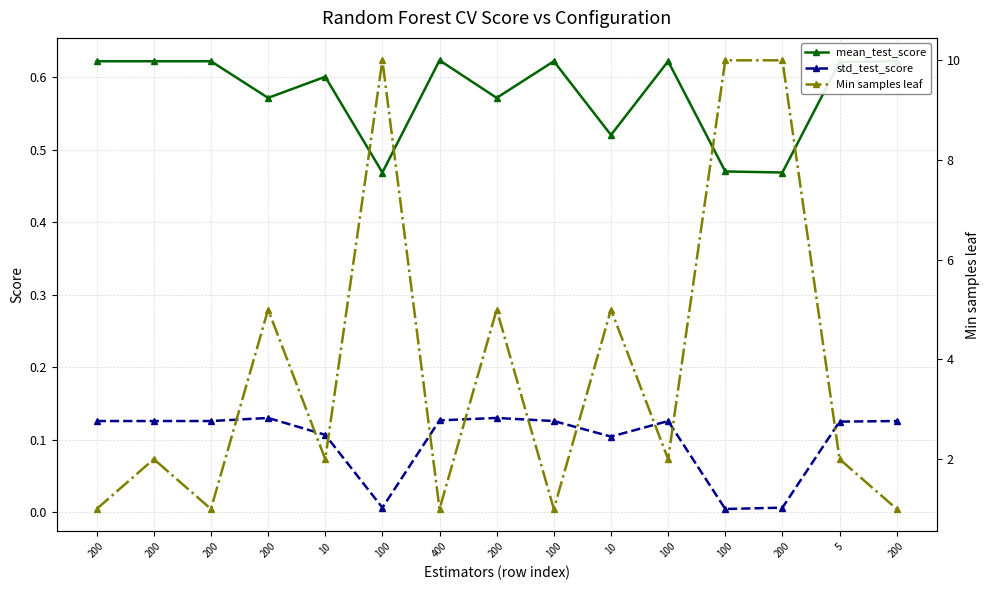

List the labels in order of std_test_score value, largest first.

200, 200, 400, 200, 200, 200, 100, 100, 200, 5, 10, 10, 100, 200, 100